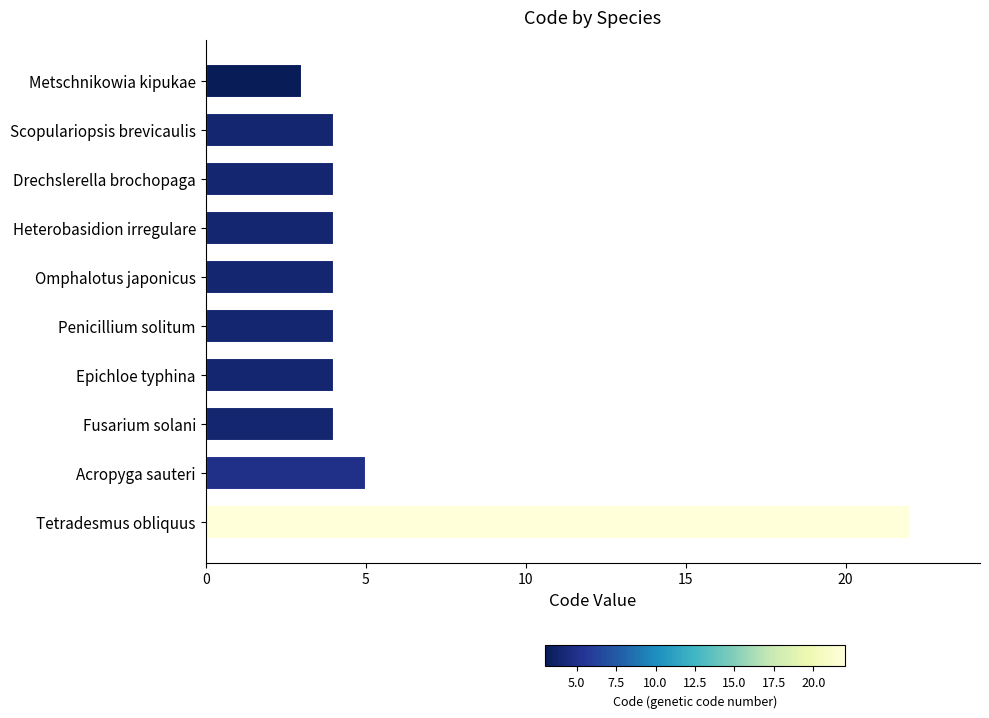

Reading bottom to top, extract all data points from this chart.

Tetradesmus obliquus=22	Acropyga sauteri=5	Fusarium solani=4	Epichloe typhina=4	Penicillium solitum=4	Omphalotus japonicus=4	Heterobasidion irregulare=4	Drechslerella brochopaga=4	Scopulariopsis brevicaulis=4	Metschnikowia kipukae=3